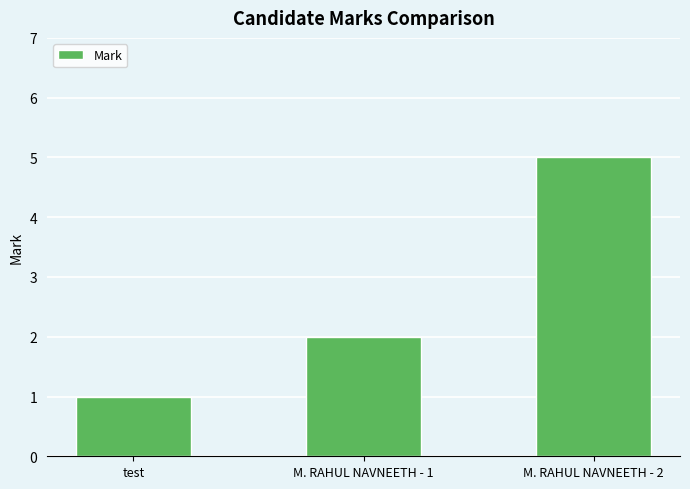

What is the label of the 2nd bar from the left?

M. RAHUL NAVNEETH - 1